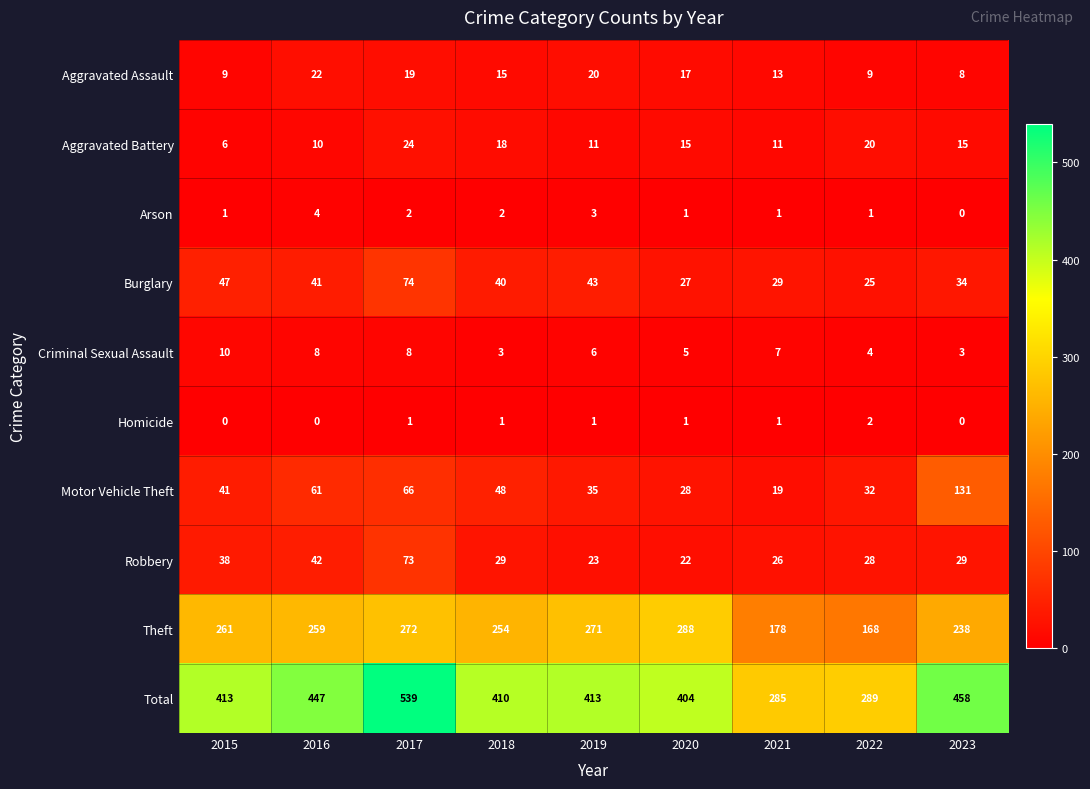

The Burglary series shows 24 at 2015. True or false?

False